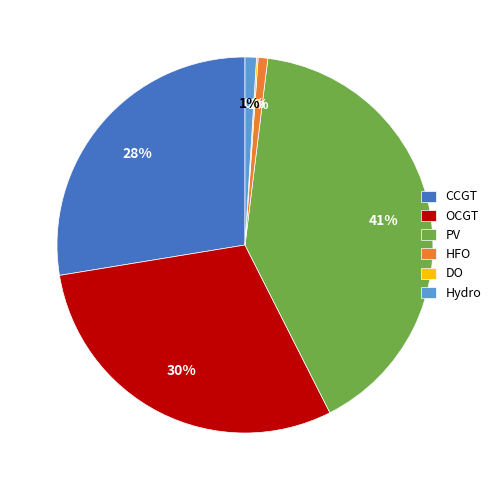

What is the largest slice in the pie chart?

PV